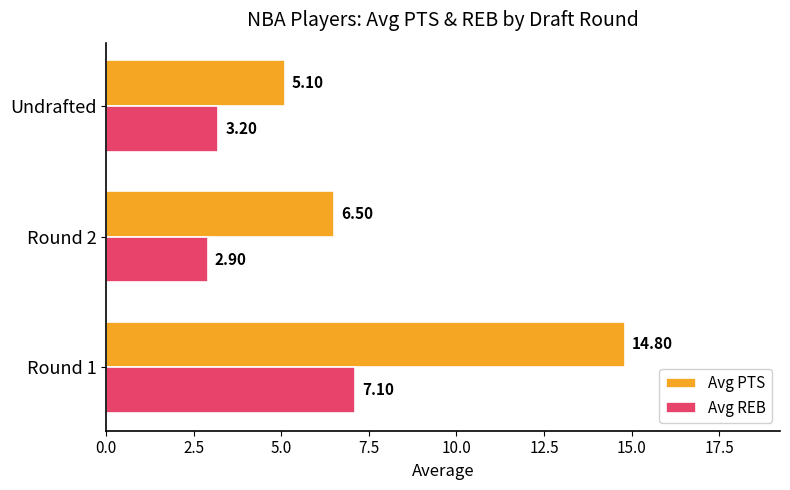

At how many categories does at least one series exceed 13?

1